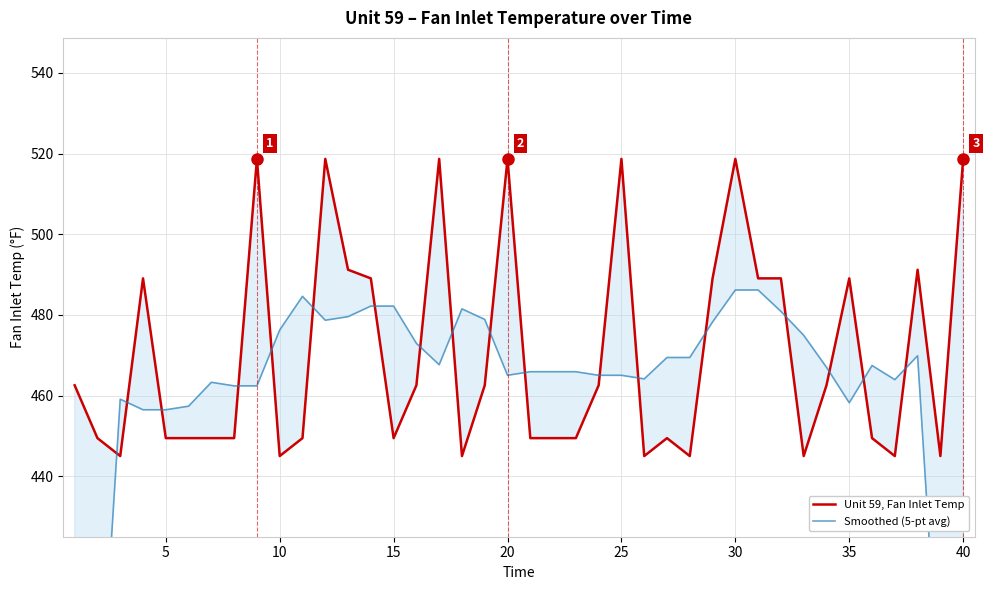

Which has a higher value, 15 or 23?

15